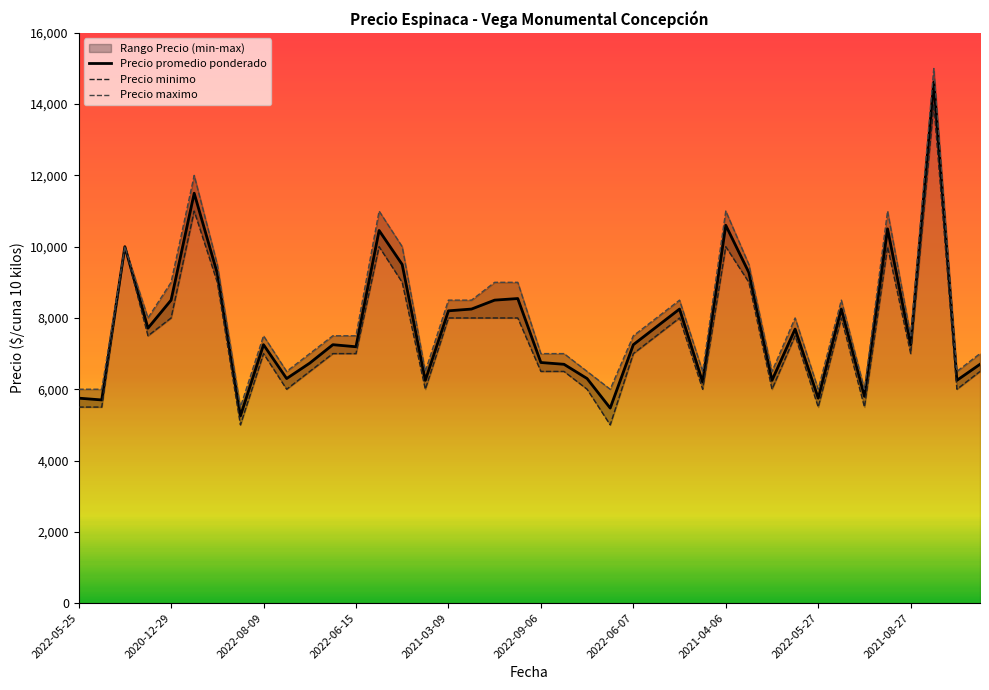

What is the difference between the Precio minimo values at 2022-06-15 and 2022-05-25?

1500